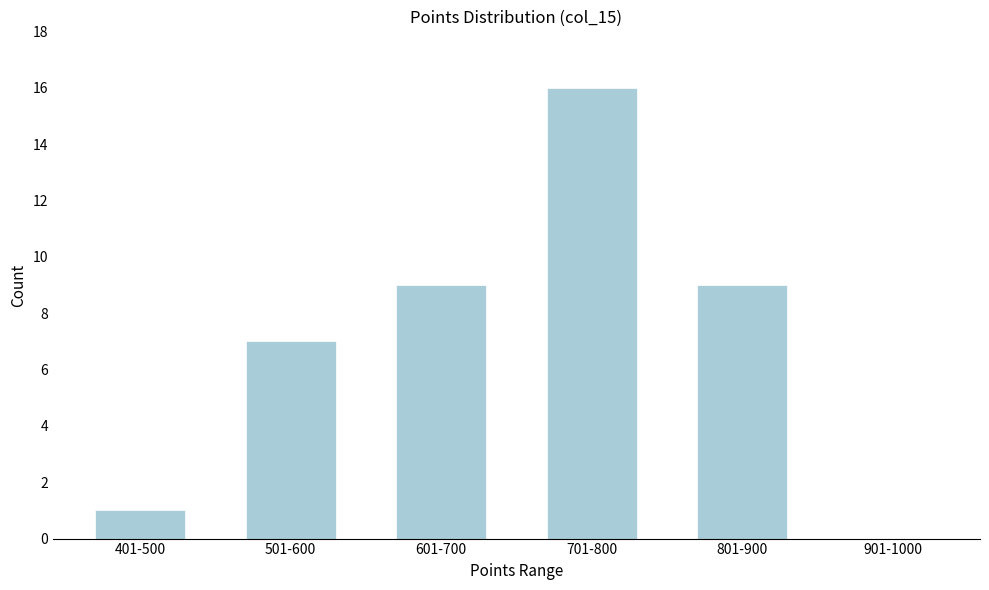

Reading left to right, transcribe all the data shown in this chart.

401-500=1	501-600=7	601-700=9	701-800=16	801-900=9	901-1000=0